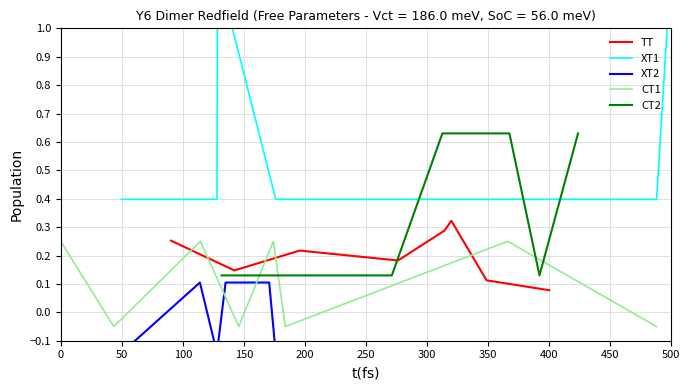

How many lines are shown in the chart?

5